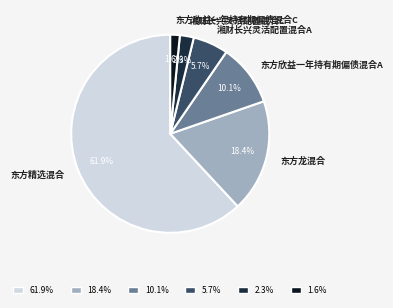

To the nearest percent, what is the average slice percentage?

17%